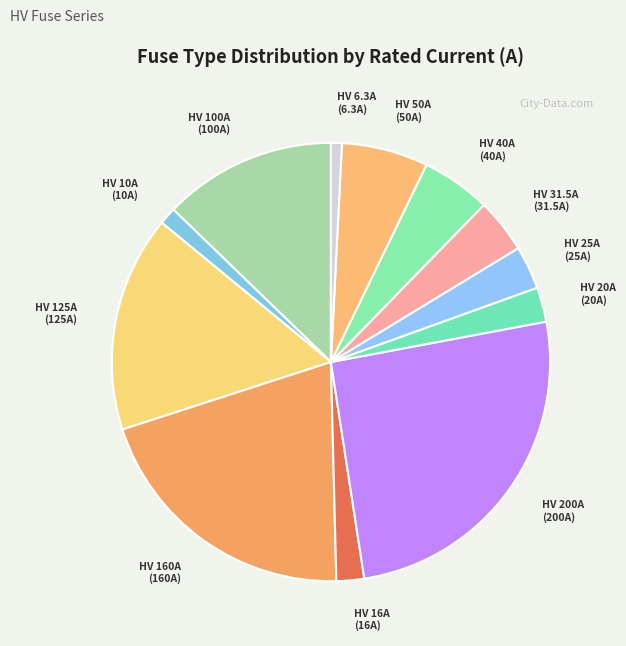

Is HV 25A the majority of the pie?

No